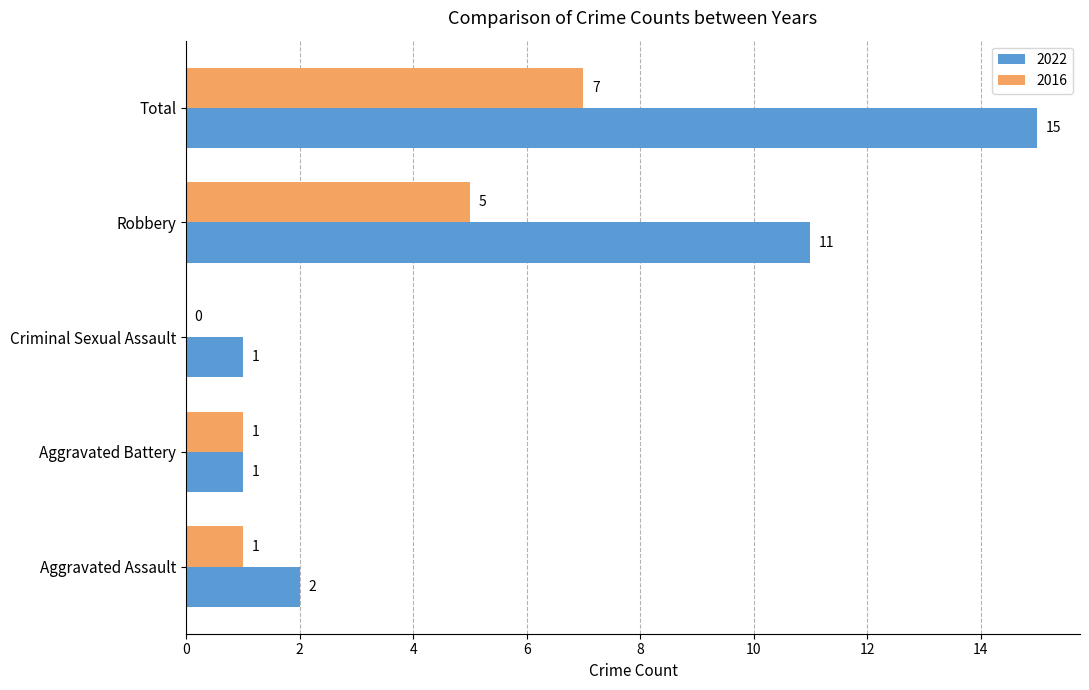

Which series has the largest total across all categories?

2022